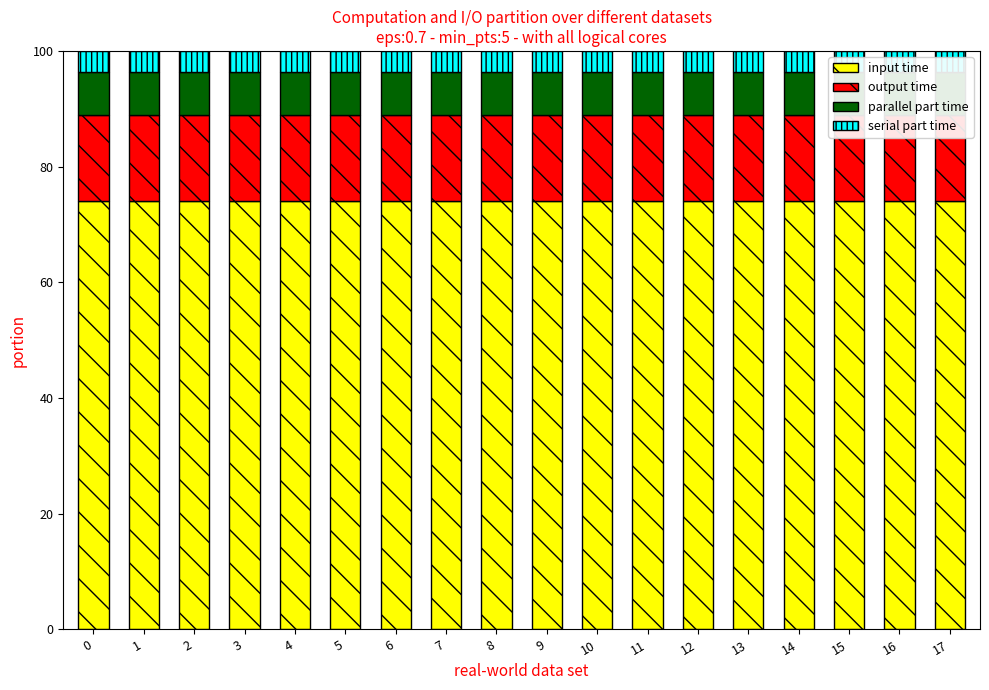

Is it true that input time equals 74.1 at 11?

True